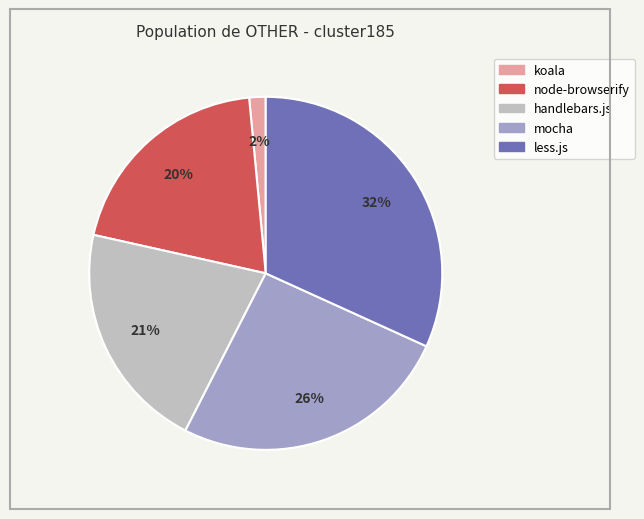

Combined, do less.js and mocha account for over 50%?

Yes